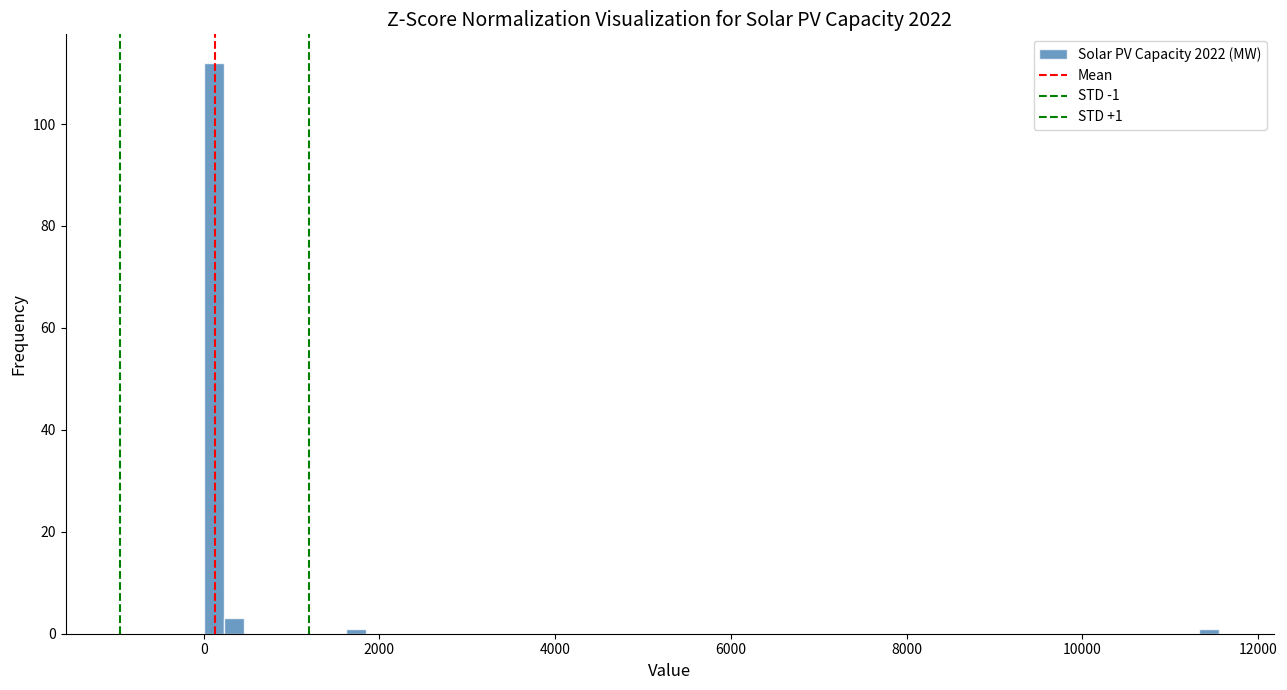

Read against the x-axis, roughly where is the centre of the tallest bar?

200